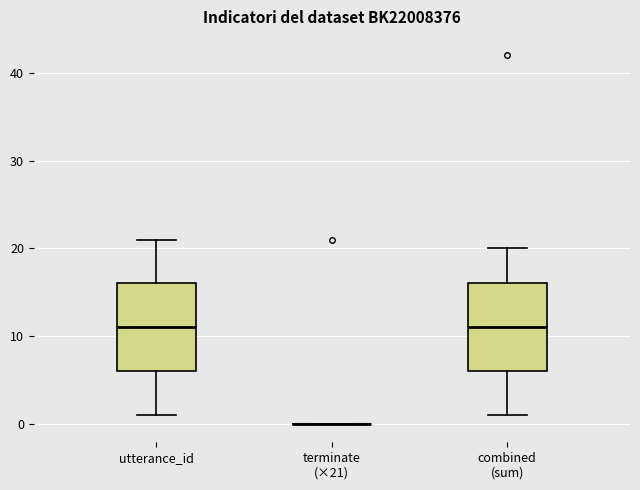

Reading left to right, transcribe this box plot: for each box, give where its median line is, the range the box spans, and where its two whiskers end, as read against the y-axis. The values are not printed on the chart, so give them approximately, as read against the axis.

utterance_id: median 11, box 6 to 16, whiskers 1 to 21
terminate (×21): box collapsed to a line at 0, whiskers 0 to 0
combined (sum): median 11, box 6 to 16, whiskers 1 to 20